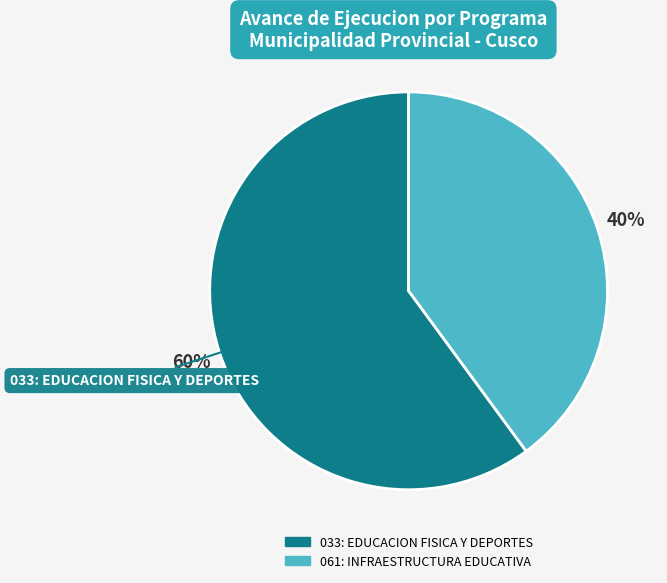

How many slices are in this pie chart?

2